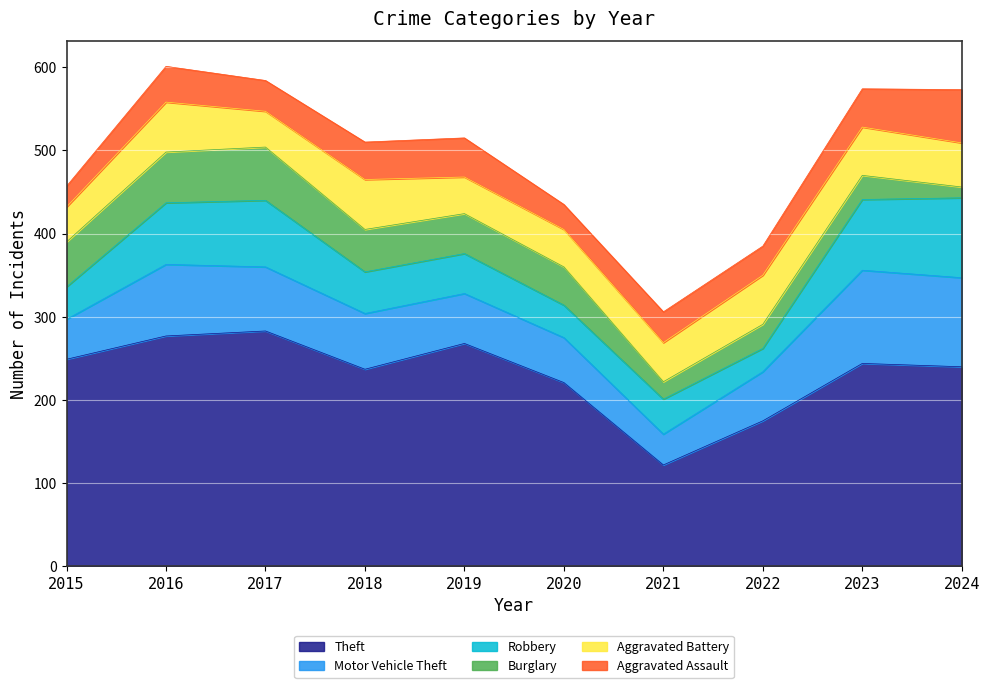

True or false: Aggravated Assault and Motor Vehicle Theft intersect in this chart.

False